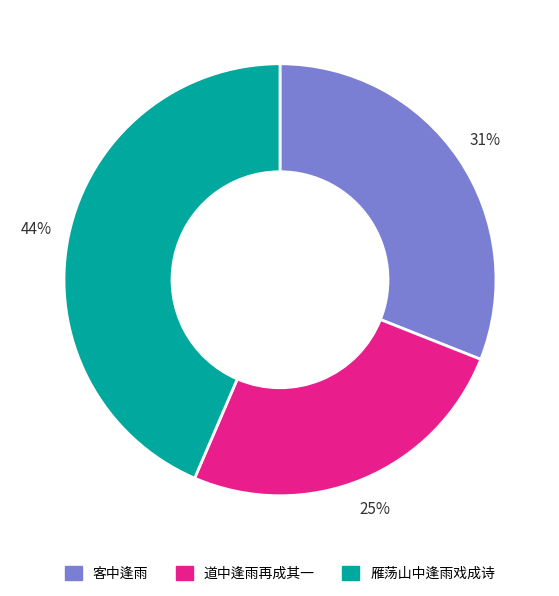

Is the sum of 雁荡山中逢雨戏成诗 and 客中逢雨 greater than half?

Yes